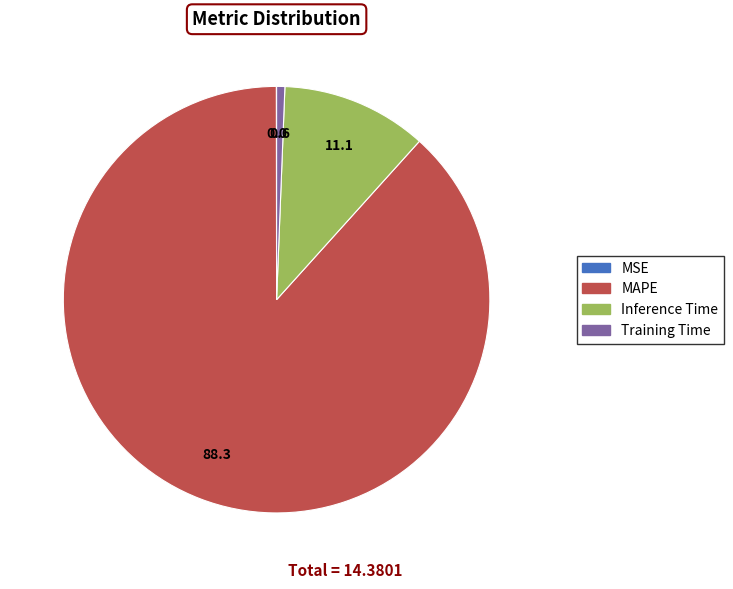

Which slice represents more than half of the pie?

MAPE